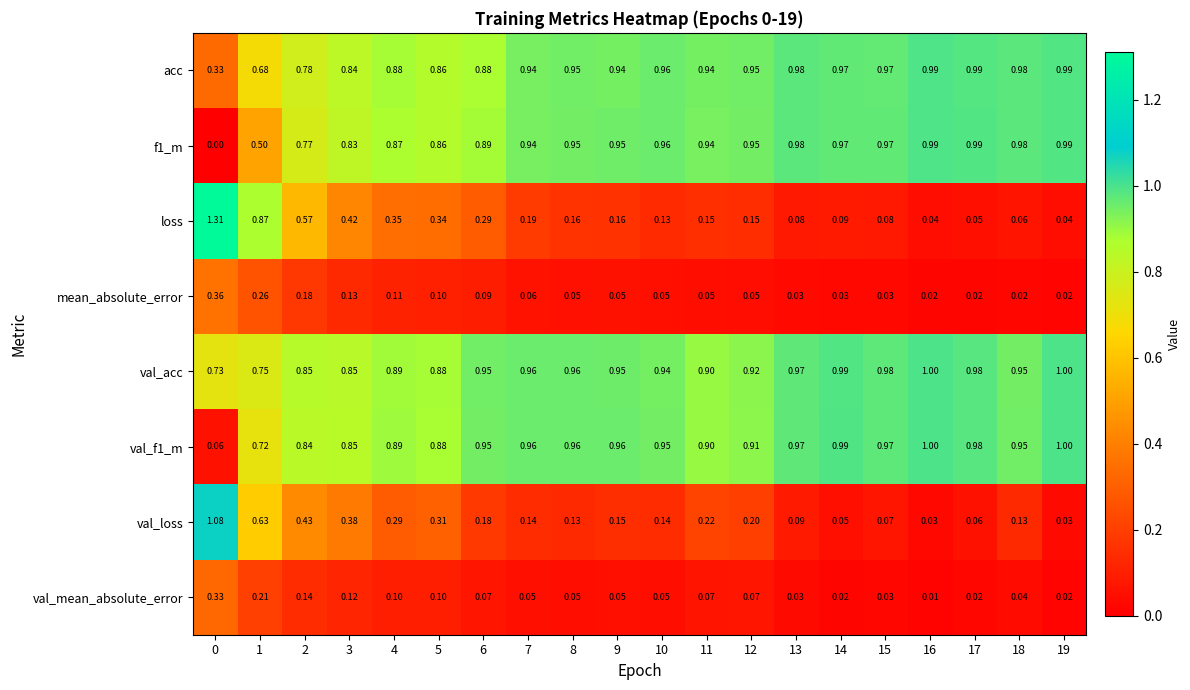

Which series has the widest spread of values?

loss